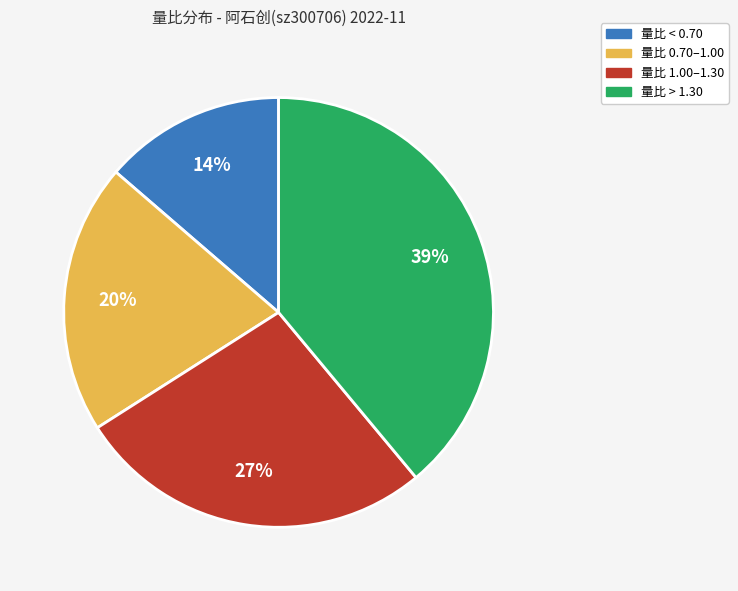

Does any single category account for the majority?

No